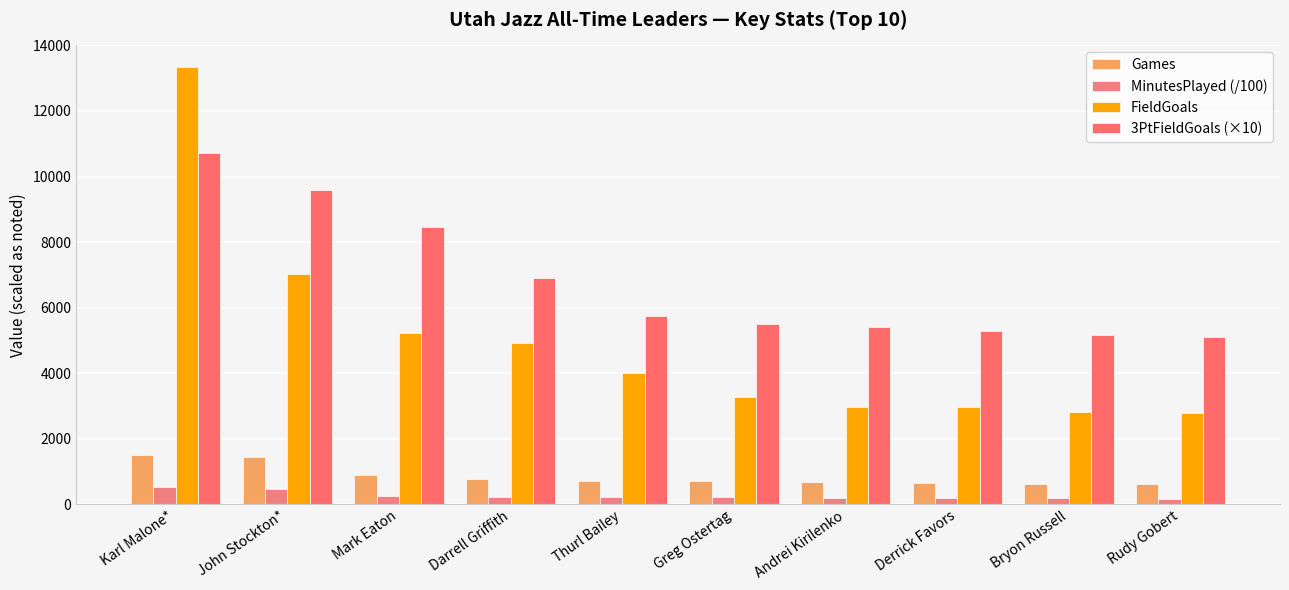

Is the value of MinutesPlayed (/100) at Derrick Favors greater than the value of FieldGoals at Greg Ostertag?

No